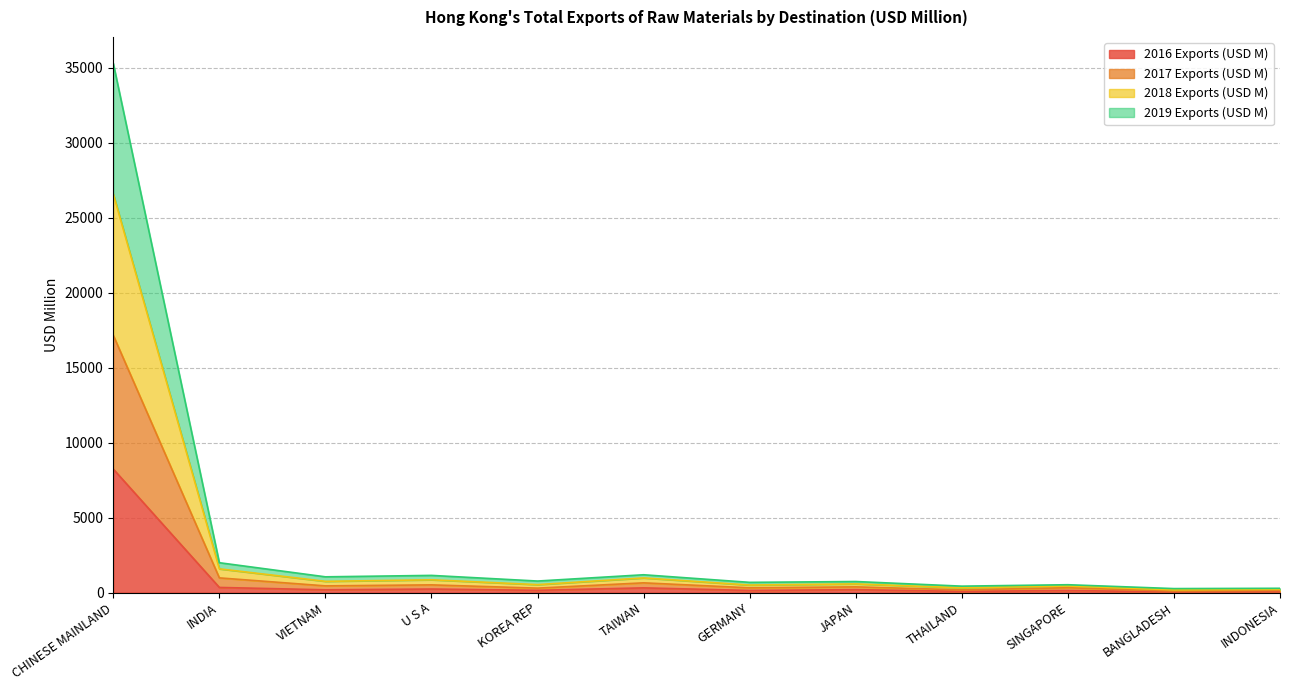

What value does the 2019 Exports (USD M) series have at VIETNAM?

443.1